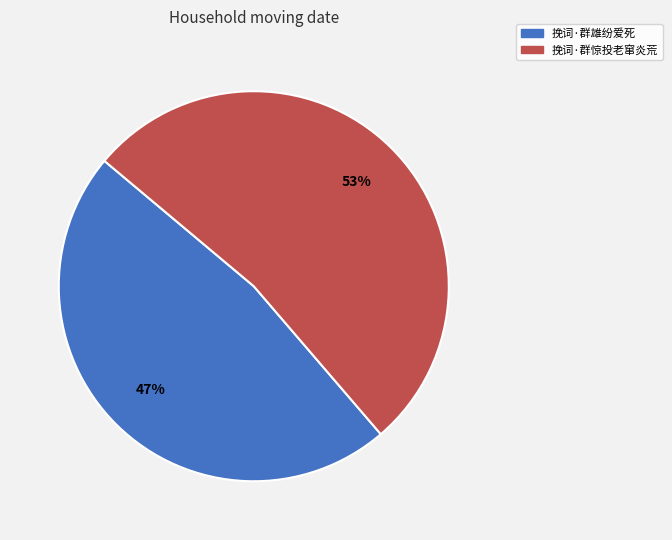

How many slices are in this pie chart?

2